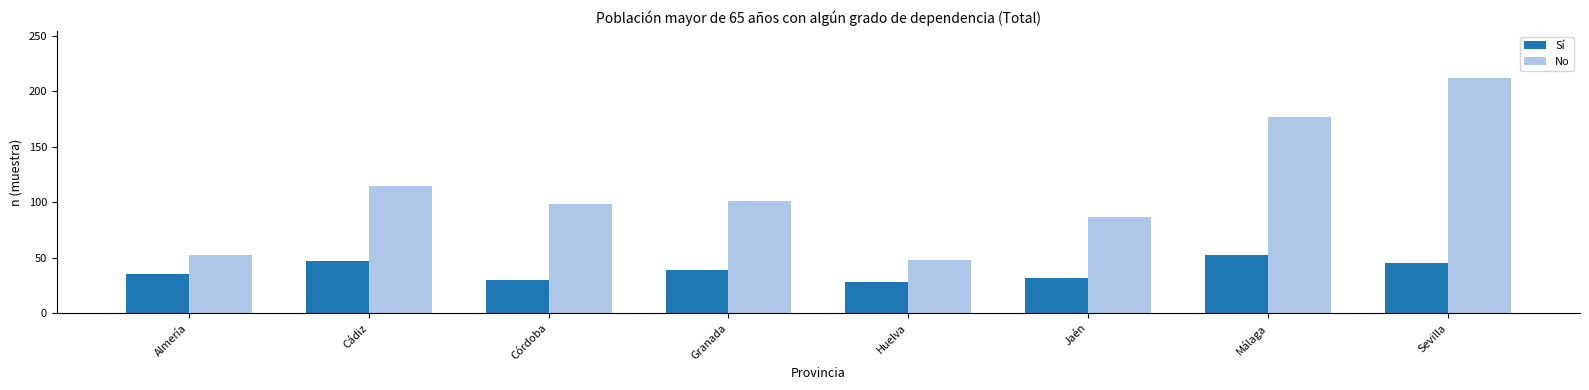

How many values in the No series are below 101?

4